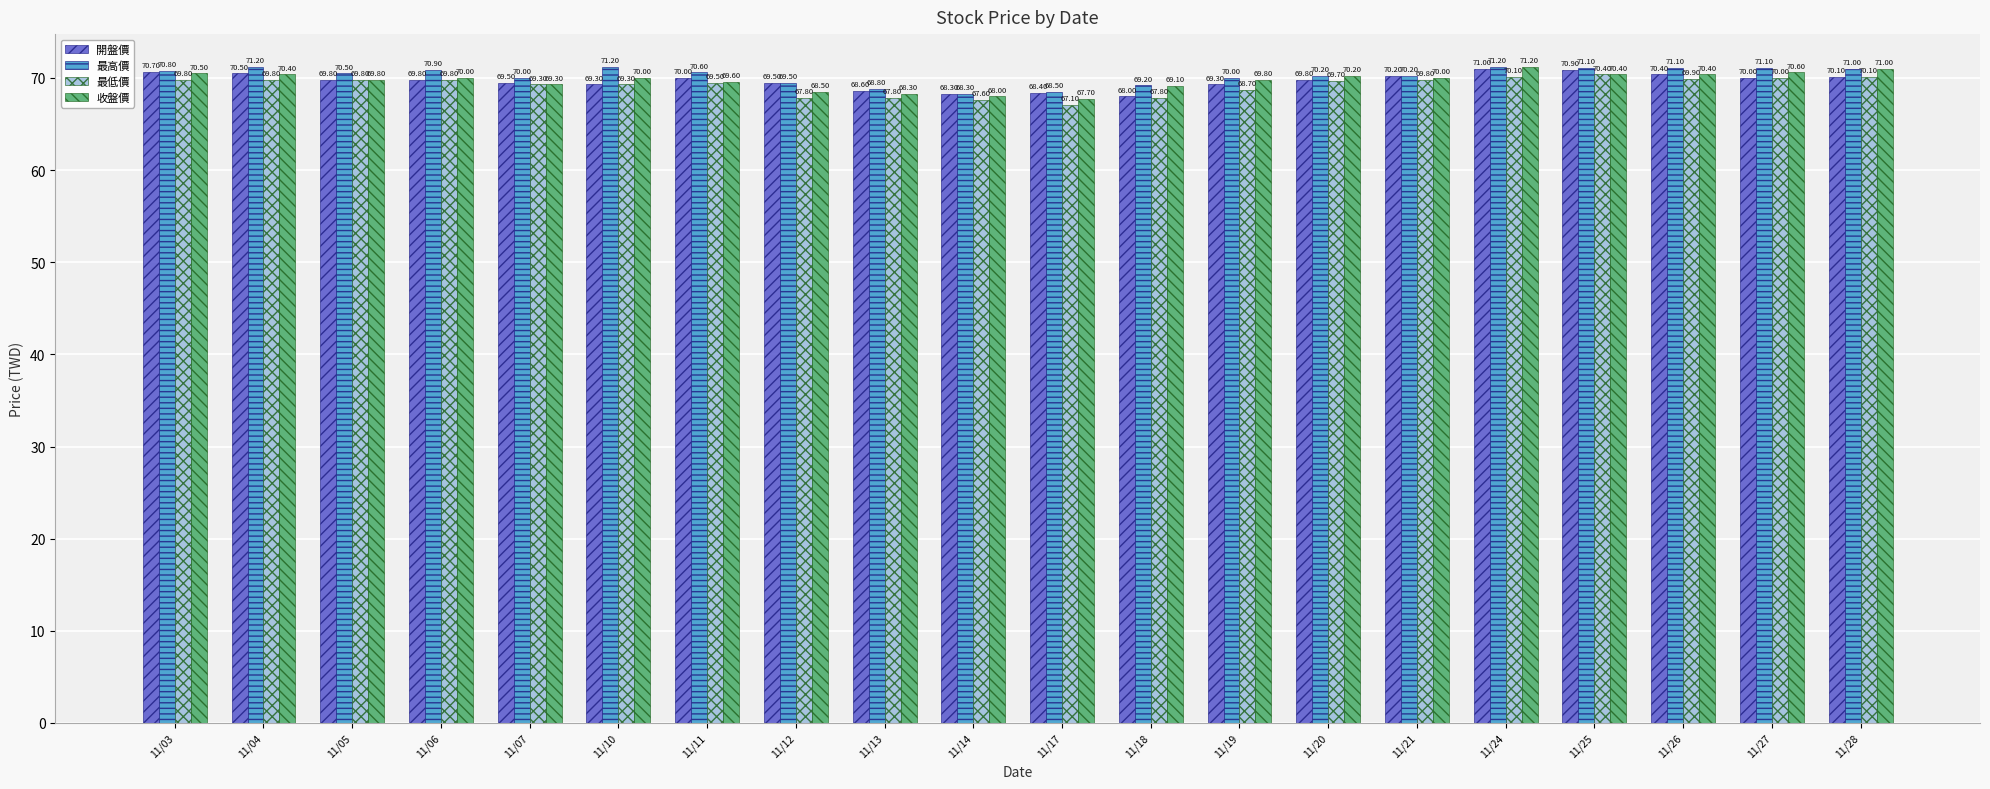

True or false: 最高價 has a value of 110.5 at 11/27.

False